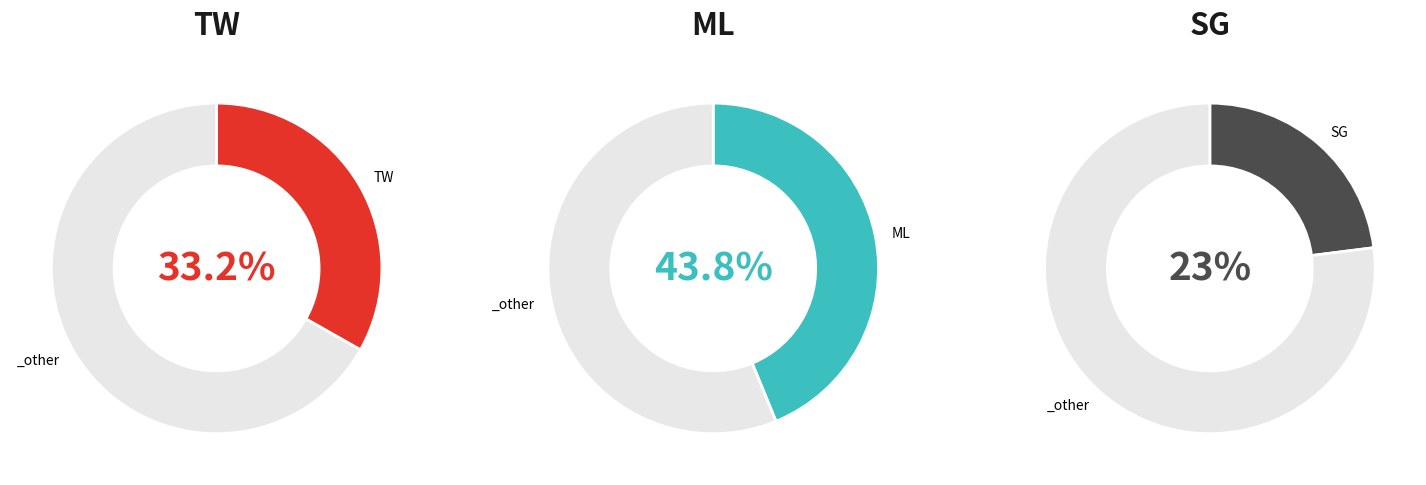

Is 6 the majority of the pie?

No